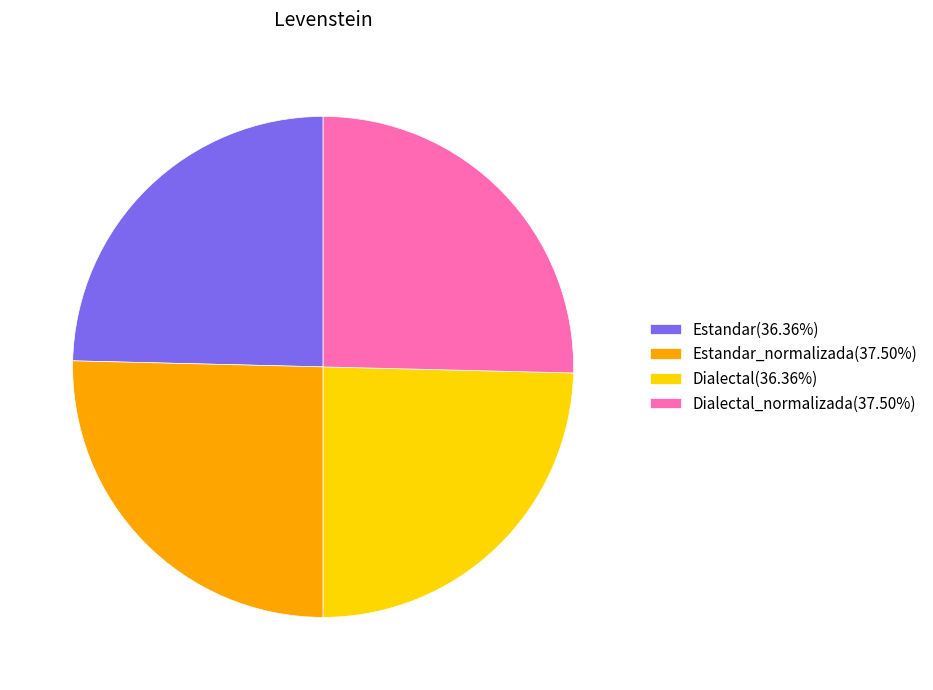

Does any single category account for the majority?

No